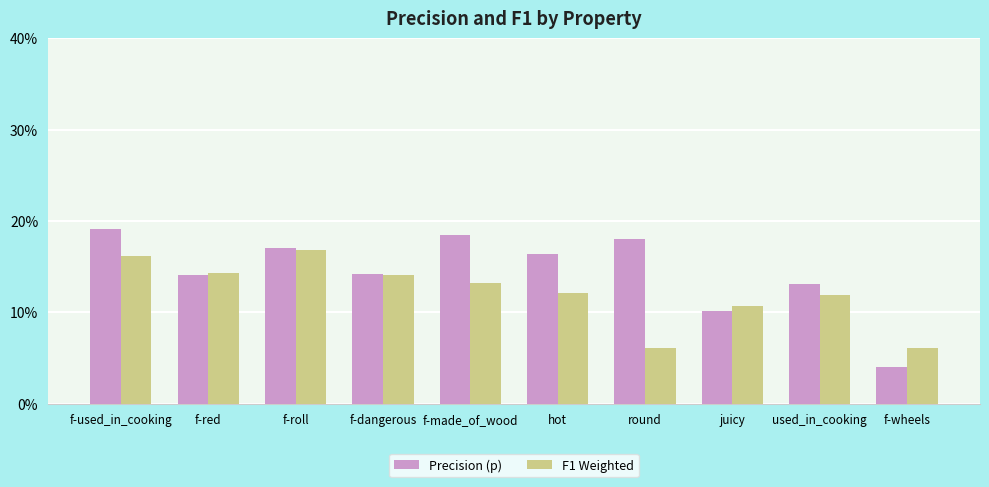

What is the value of the Precision (p) bar at the 3rd from the left?

0.2